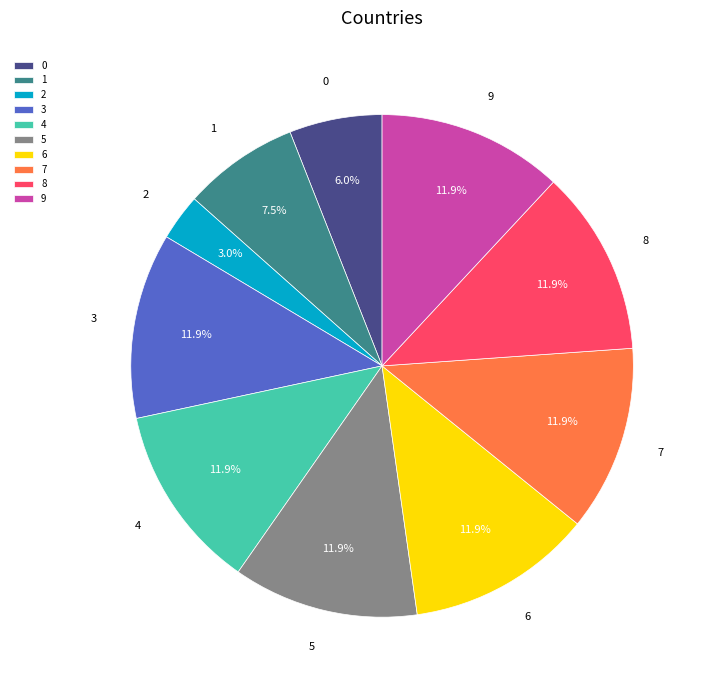

To the nearest percent, what percentage of the pie is 3?

12%